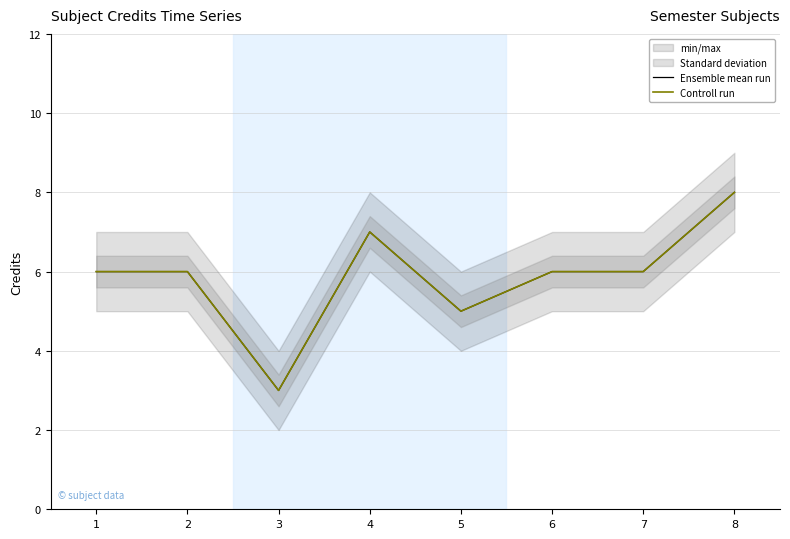

Reading right to left, extract all data points from this chart.

Ensemble mean run: 8=8	7=6	6=6	5=5	4=7	3=3	2=6	1=6
Controll run: 8=8	7=6	6=6	5=5	4=7	3=3	2=6	1=6